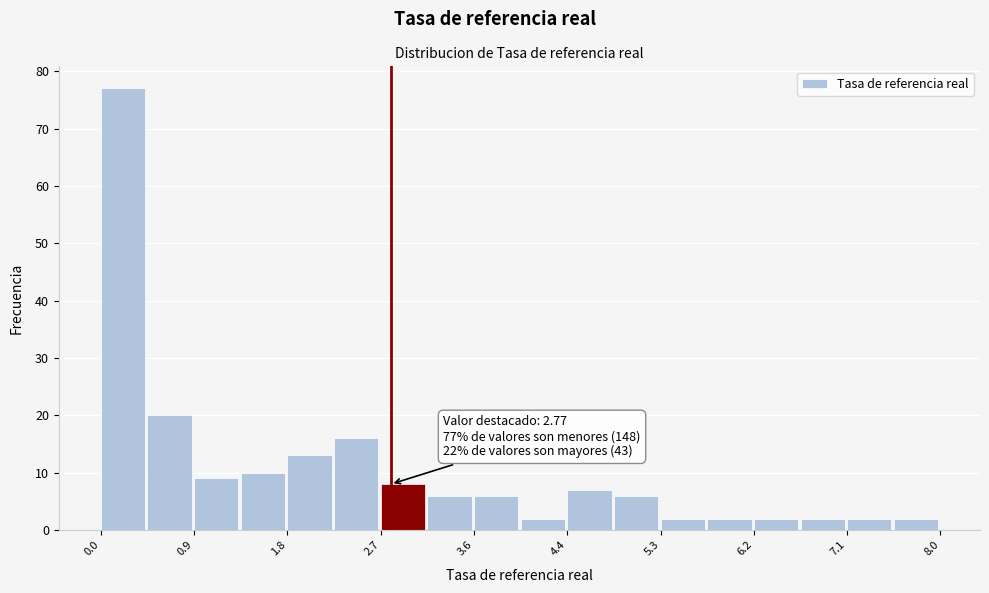

Which range on the x-axis has the tallest bar?

0.0 to 0.5